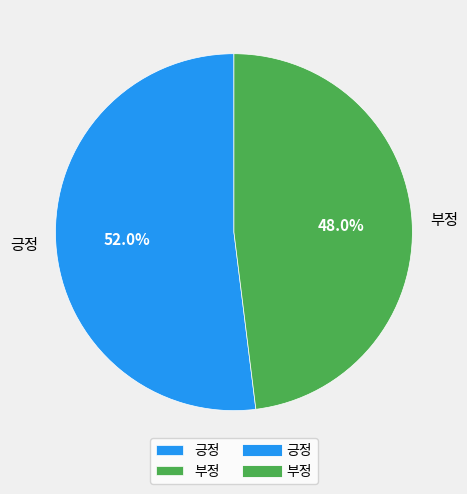

How much of the chart is everything except 부정?

52.0%